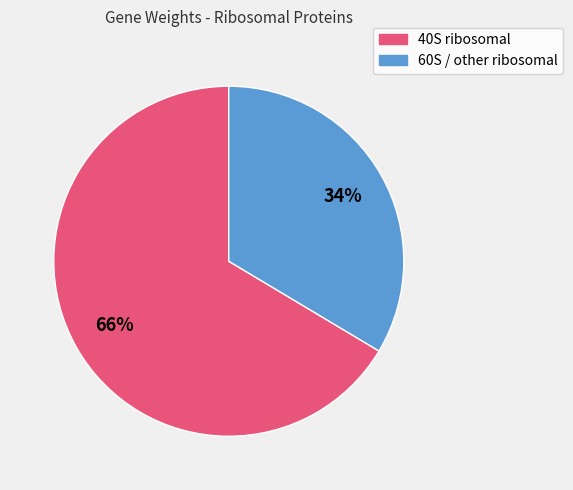

Does any single category account for the majority?

Yes